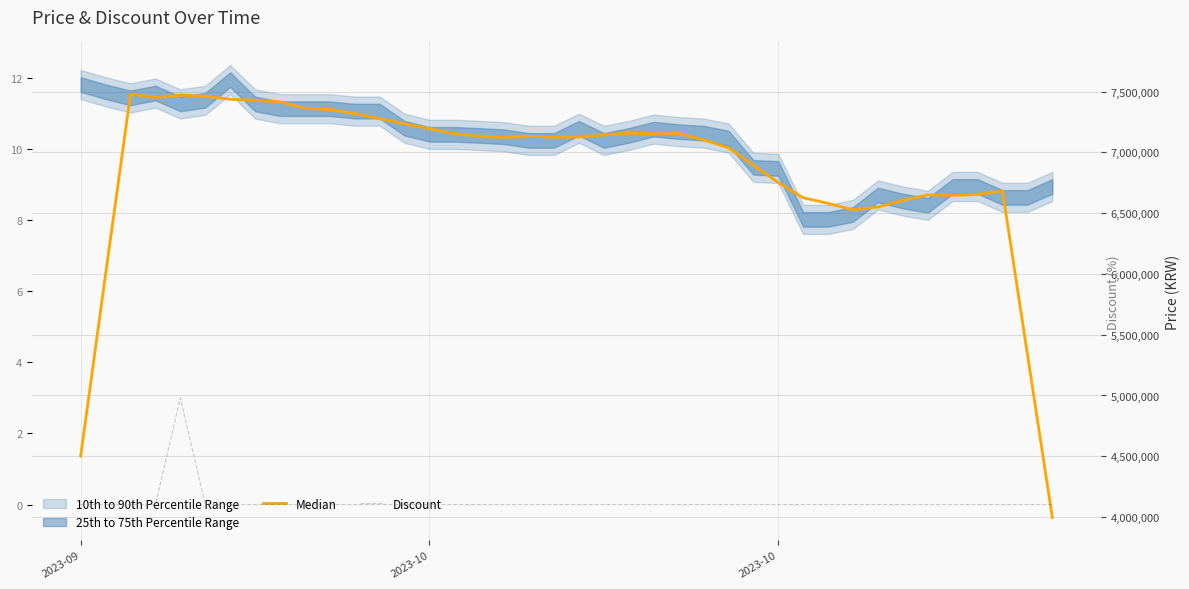

The Discount series shows -1 at 29. True or false?

False